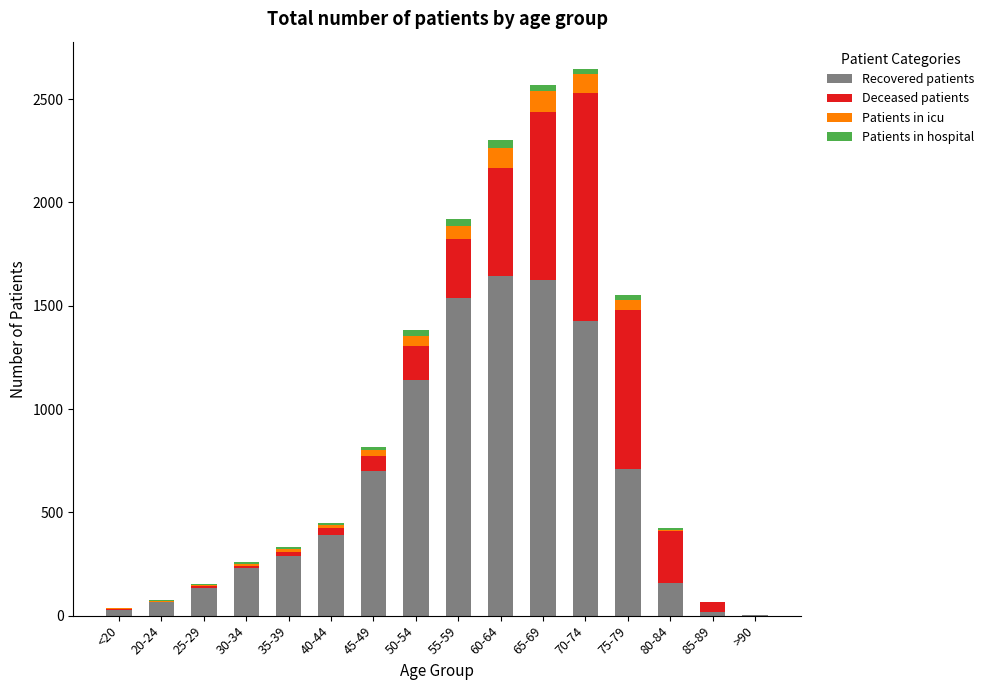

What is the highest value of the Recovered patients series?

1643